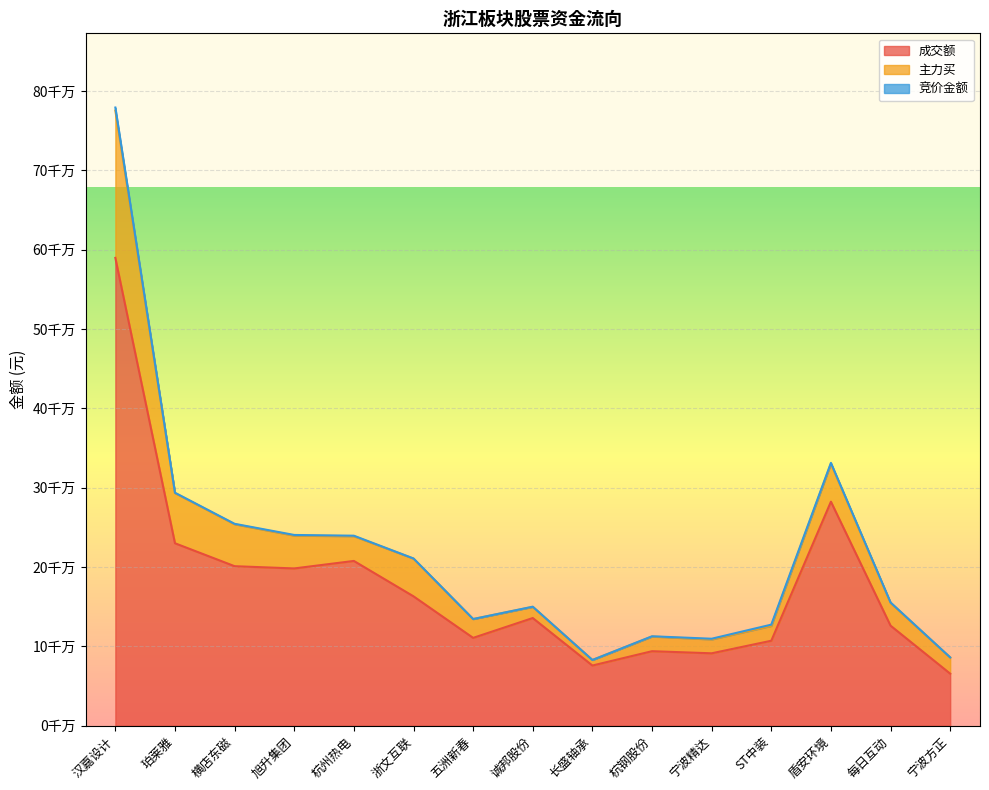

At how many categories does at least one series exceed 217362685?

3